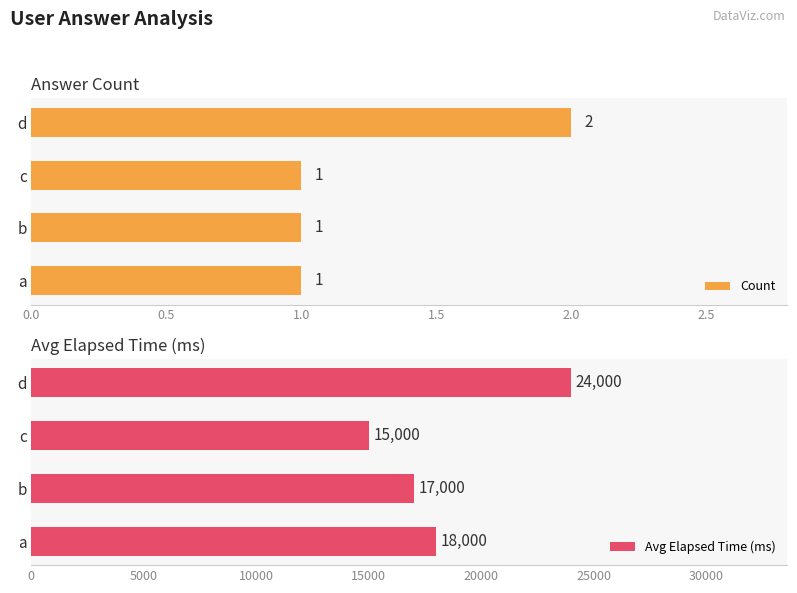

Reading right to left, list all the values displayed in this chart.

Count: 2	1	1	1
Avg Elapsed Time (ms): 24000	15000	17000	18000